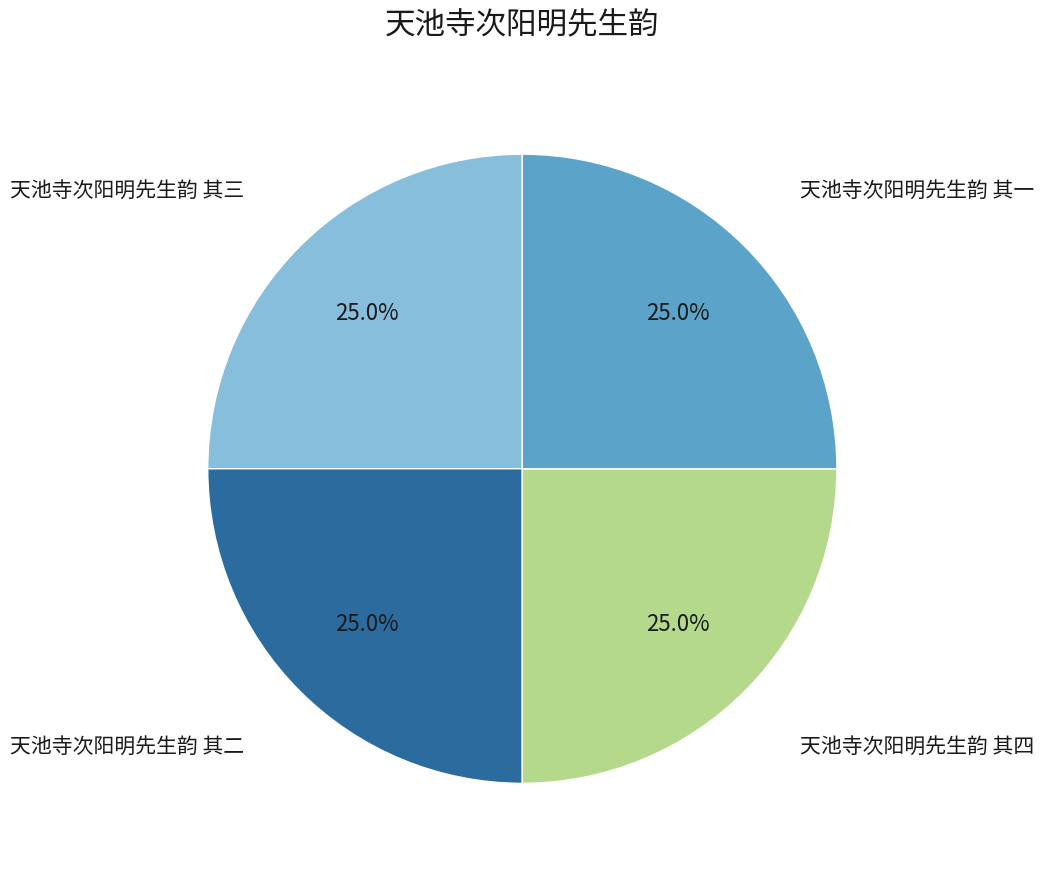

Is there a majority slice in this chart?

No